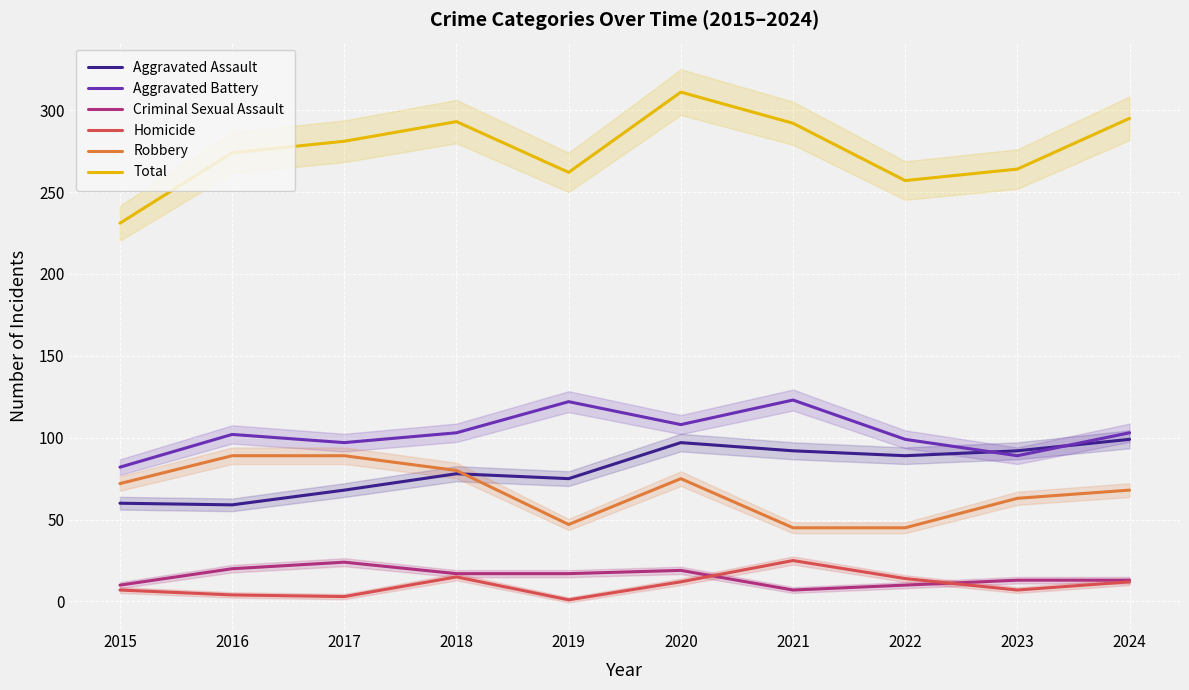

Between 2016 and 2024, which series saw the biggest shift?

Aggravated Assault